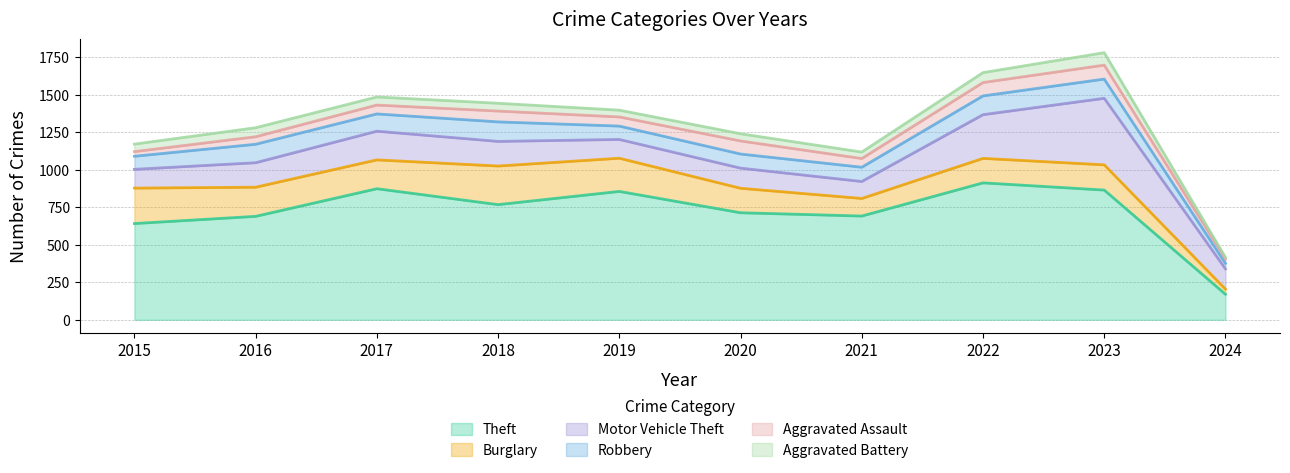

What is the value of the Motor Vehicle Theft point at the 2nd from the left?

163